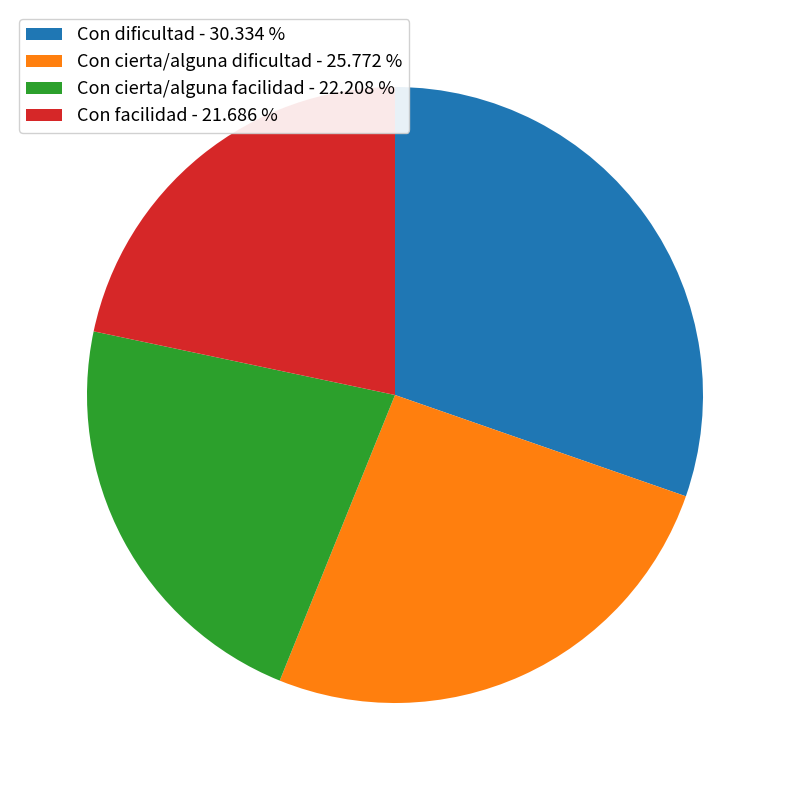

Combined, do Con cierta/alguna facilidad - 22.208 % and Con facilidad - 21.686 % account for over 50%?

No